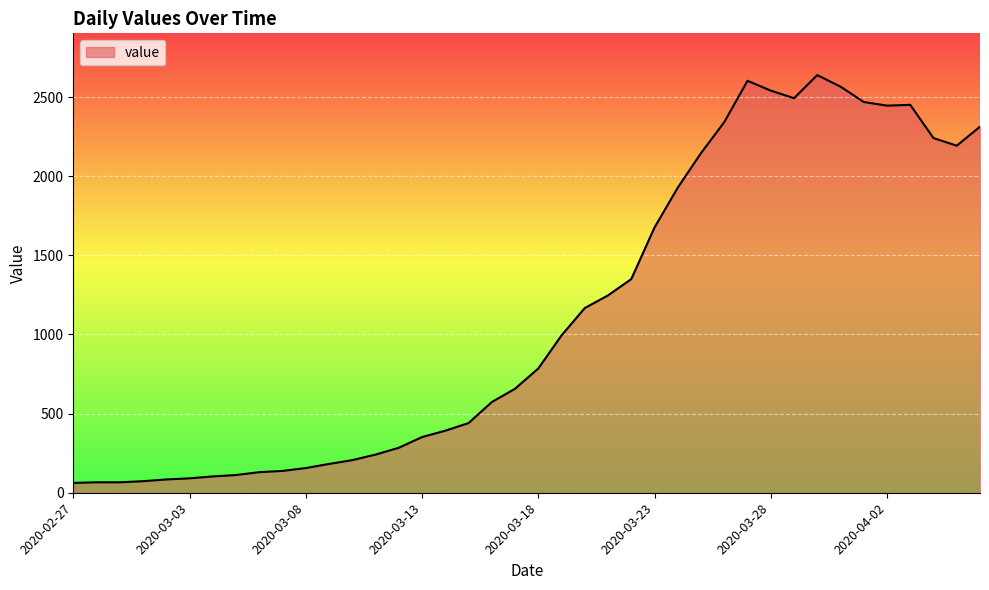

What is the maximum value shown in the chart?

2639